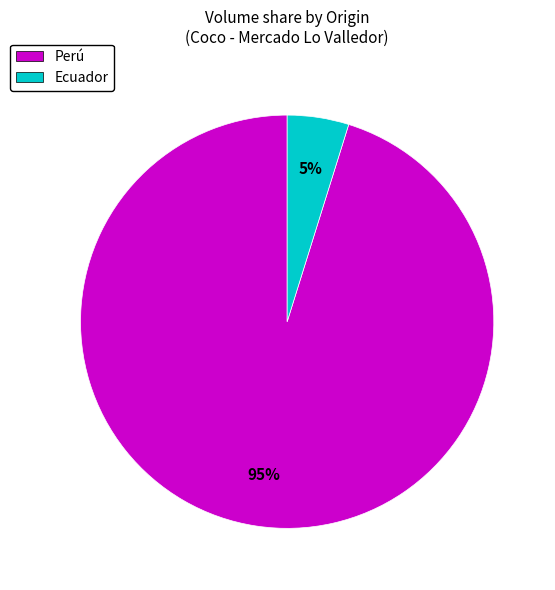

Is there any slice that represents more than half of the pie?

Yes